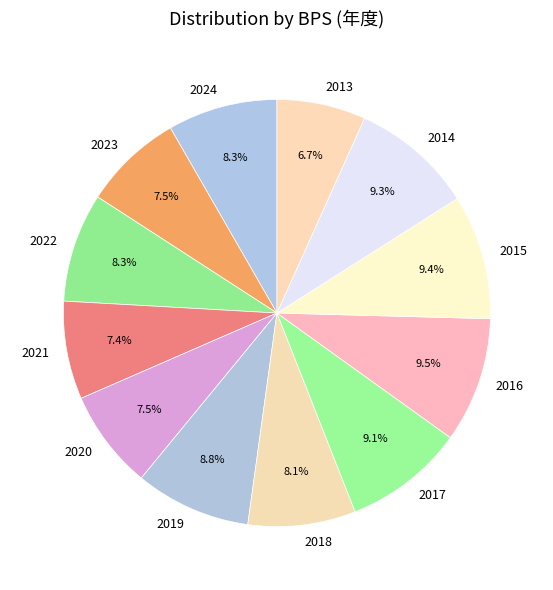

What percentage do 2013 and 2019 together represent?

15.5%